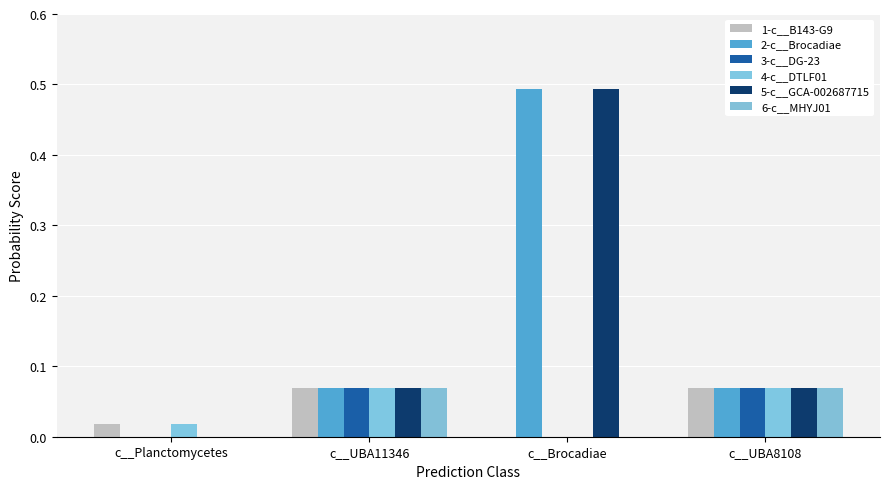

Reading right to left, extract all data points from this chart.

1-c__B143-G9: c__UBA8108=0.1	c__Brocadiae=0.0	c__UBA11346=0.1	c__Planctomycetes=0.0
2-c__Brocadiae: c__UBA8108=0.1	c__Brocadiae=0.5	c__UBA11346=0.1	c__Planctomycetes=0.0
3-c__DG-23: c__UBA8108=0.1	c__Brocadiae=0.0	c__UBA11346=0.1	c__Planctomycetes=0.0
4-c__DTLF01: c__UBA8108=0.1	c__Brocadiae=0.0	c__UBA11346=0.1	c__Planctomycetes=0.0
5-c__GCA-002687715: c__UBA8108=0.1	c__Brocadiae=0.5	c__UBA11346=0.1	c__Planctomycetes=0.0
6-c__MHYJ01: c__UBA8108=0.1	c__Brocadiae=0.0	c__UBA11346=0.1	c__Planctomycetes=0.0